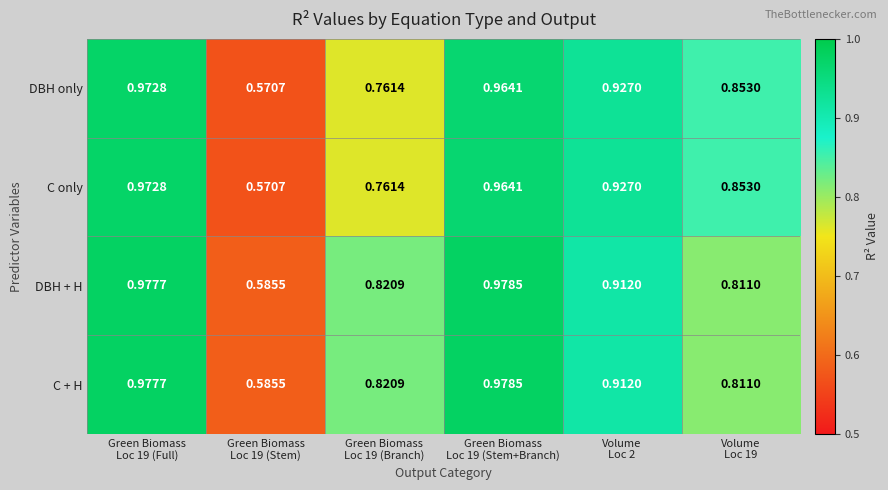

Between Green Biomass Loc 19 (Full) and Volume Loc 19, which series saw the biggest shift?

DBH + H